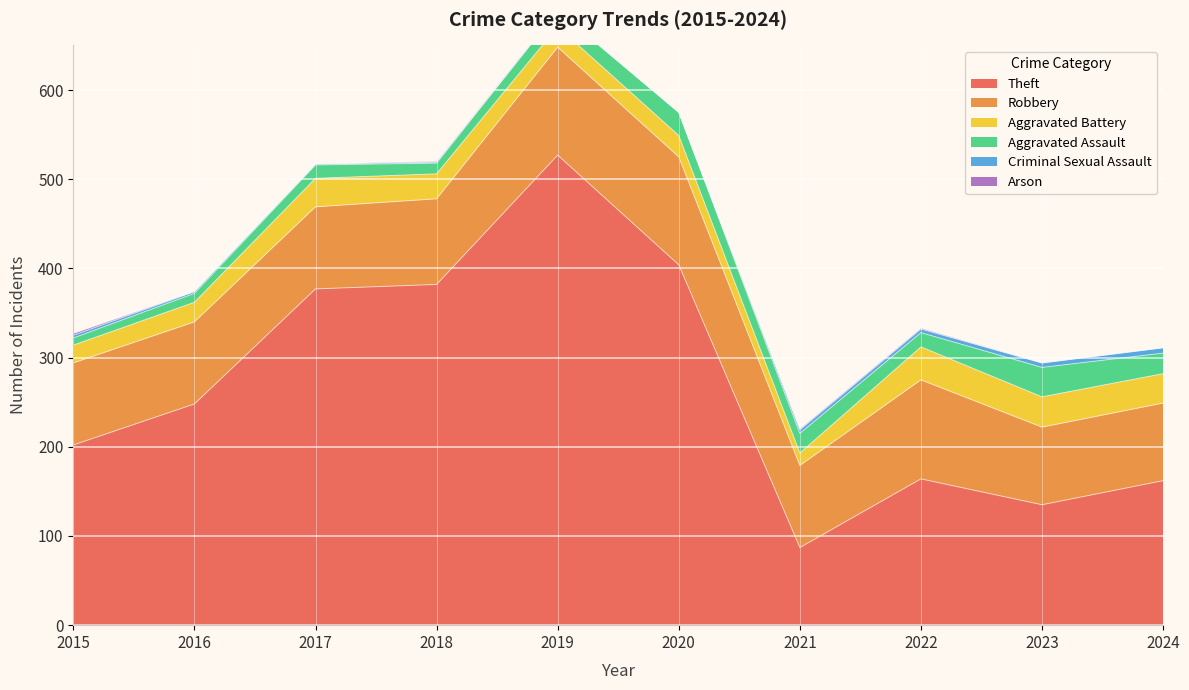

At which label is Aggravated Assault closest to 20?

2019